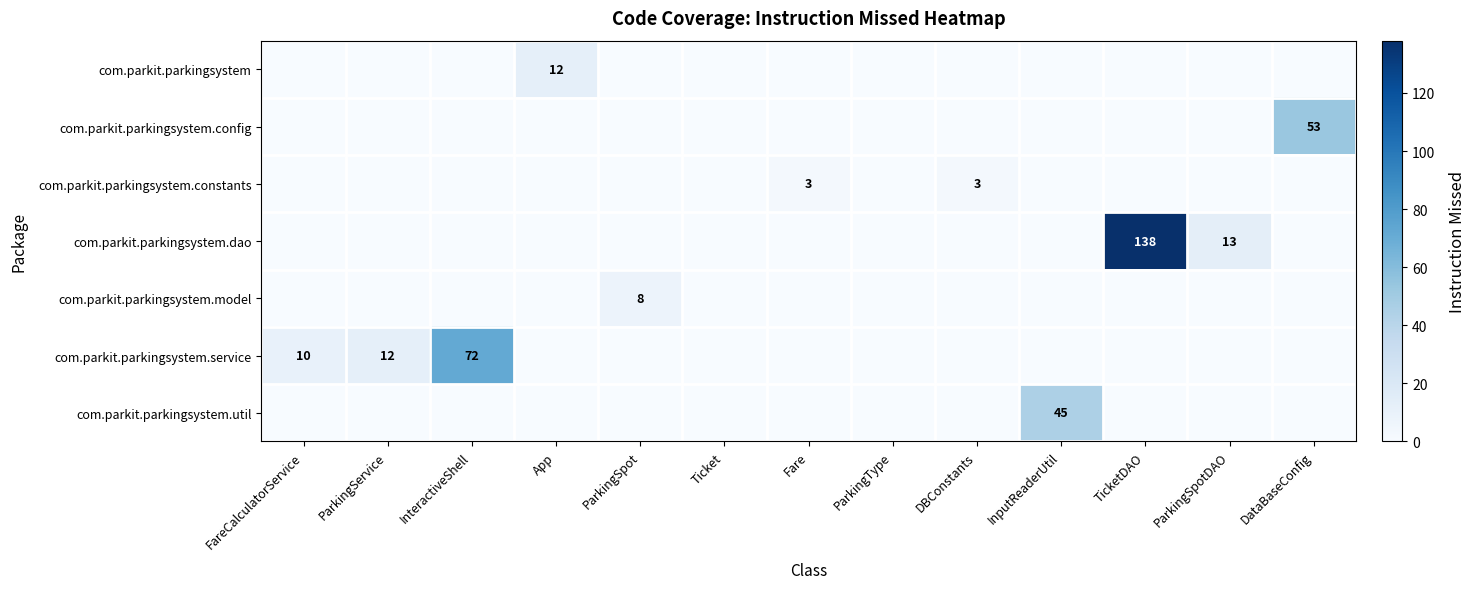

How many categories are shown in the chart?

13